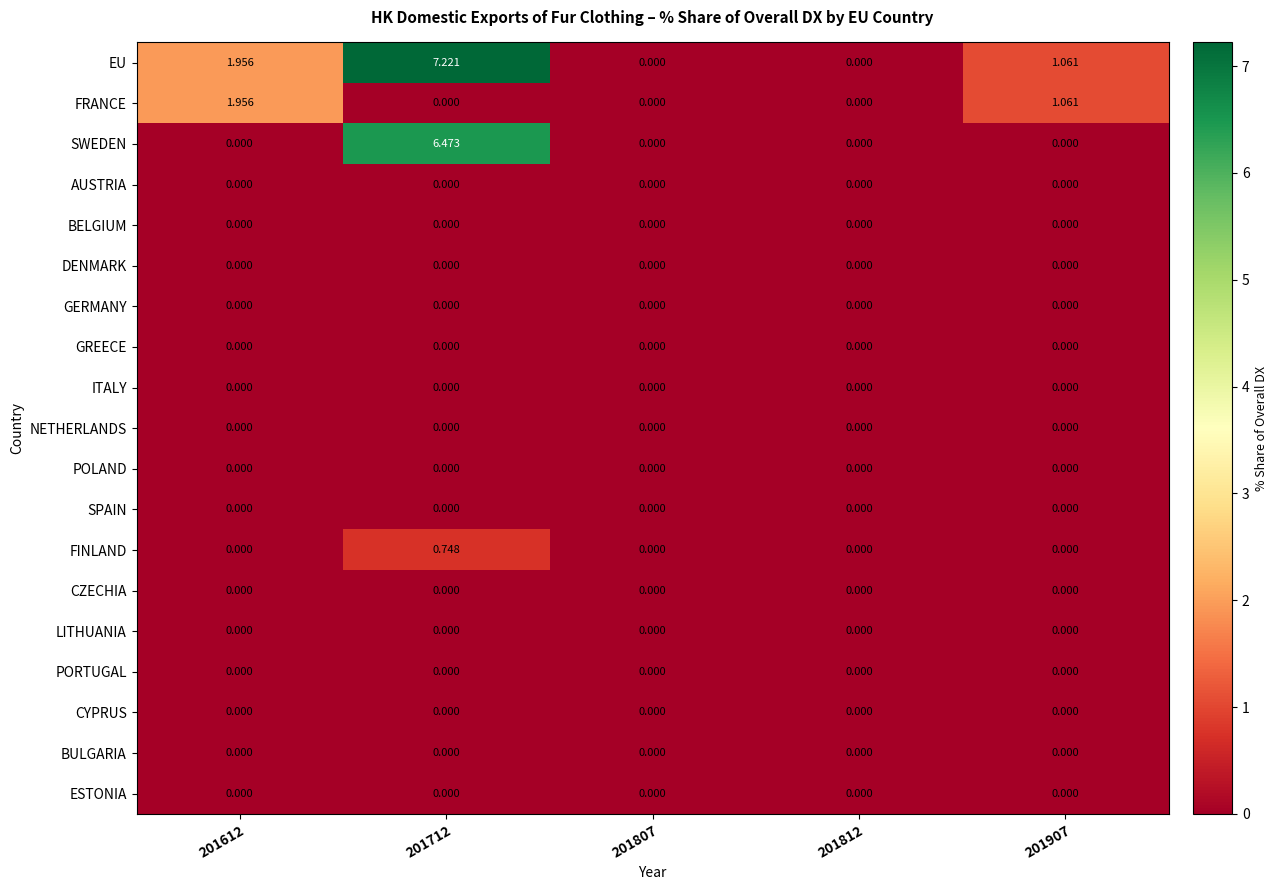

At how many categories does at least one series exceed 1?

3